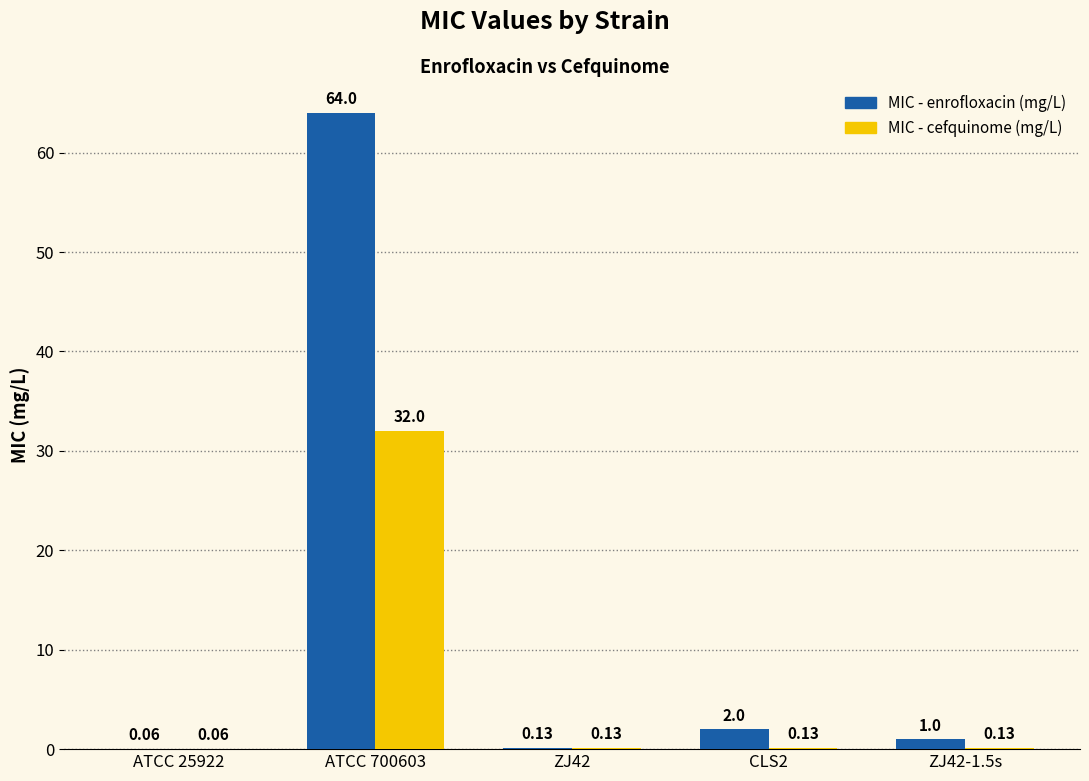

What is the sum of the MIC - enrofloxacin (mg/L) values at ATCC 700603 and CLS2?

66.0